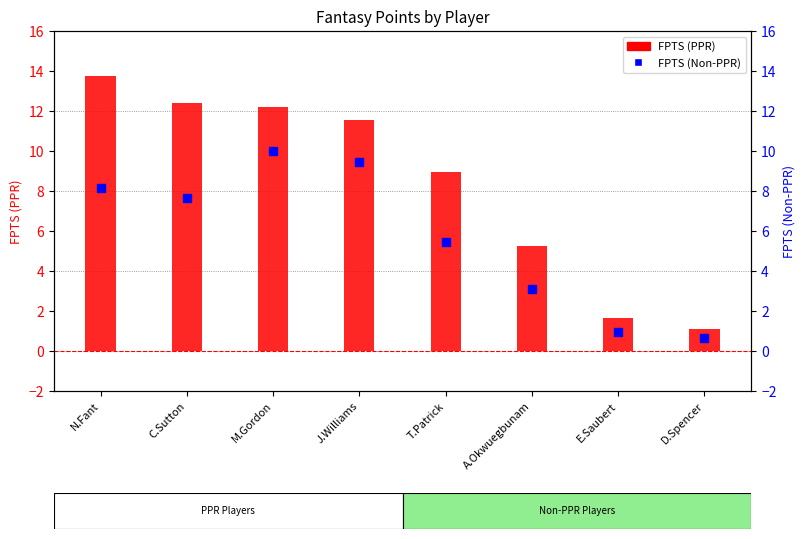

Which series has the largest total across all categories?

FPTS (PPR)